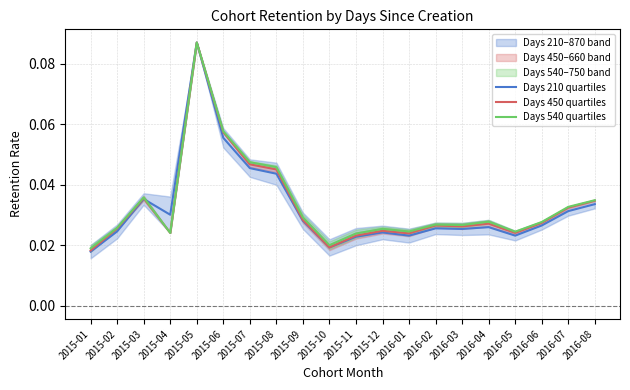

Does the chart display data point markers on the line(s)?

No